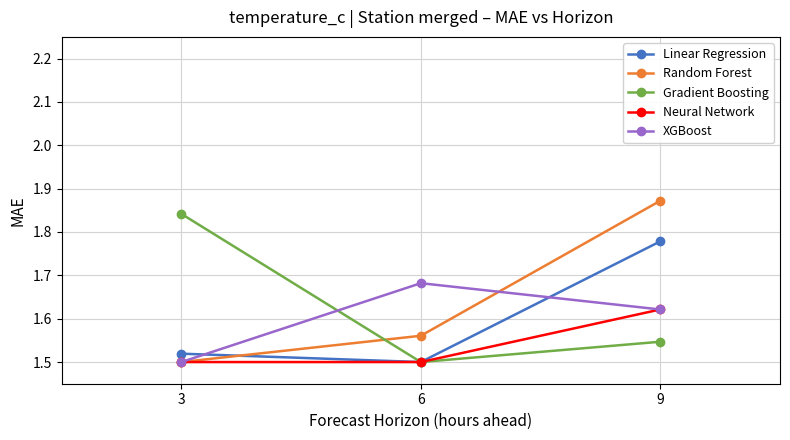

Does the chart display data point markers on the line(s)?

Yes